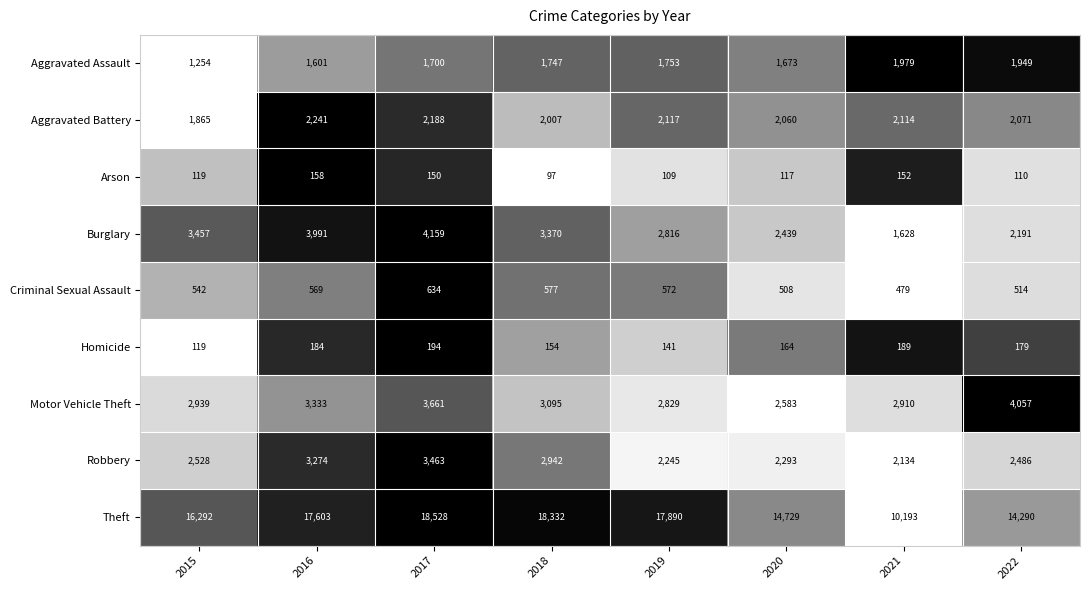

What is the difference between the Theft values at 2016 and 2021?

7410